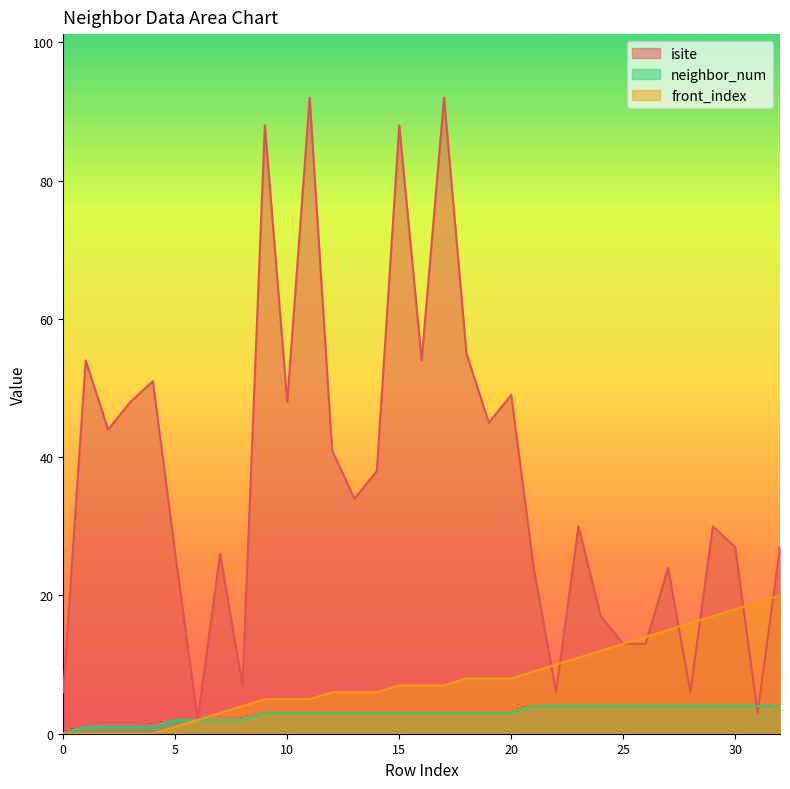

What is the difference between the maximum and minimum values in the front_index series?

20